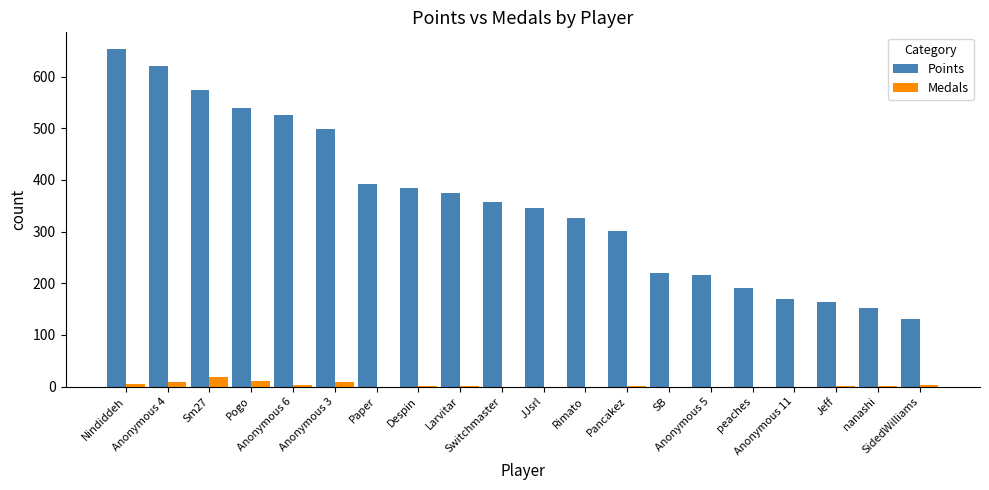

What is the sum of all Medals values?

67